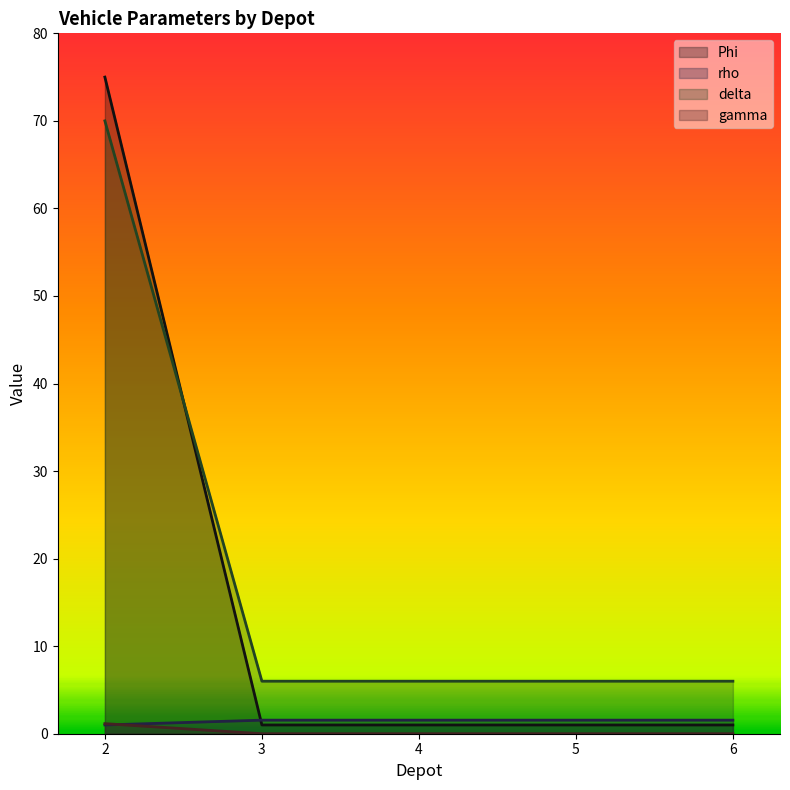

Which series has the widest spread of values?

Phi